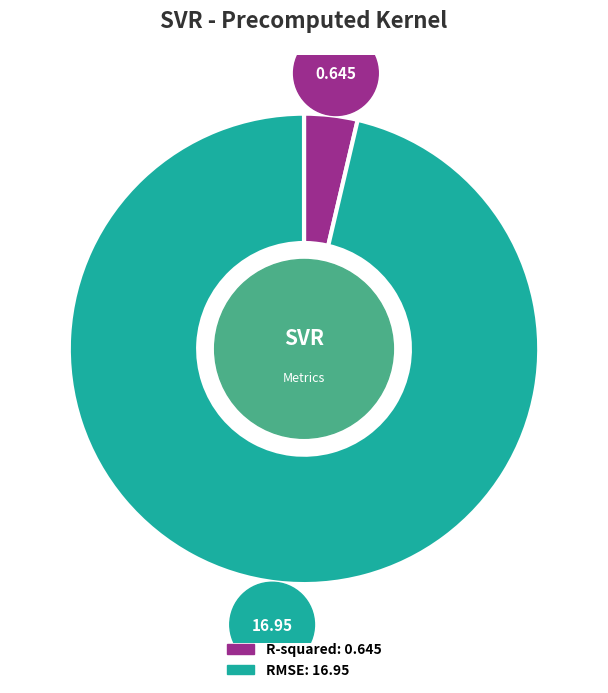

True or false: R-squared accounts for 1% of the total.

False